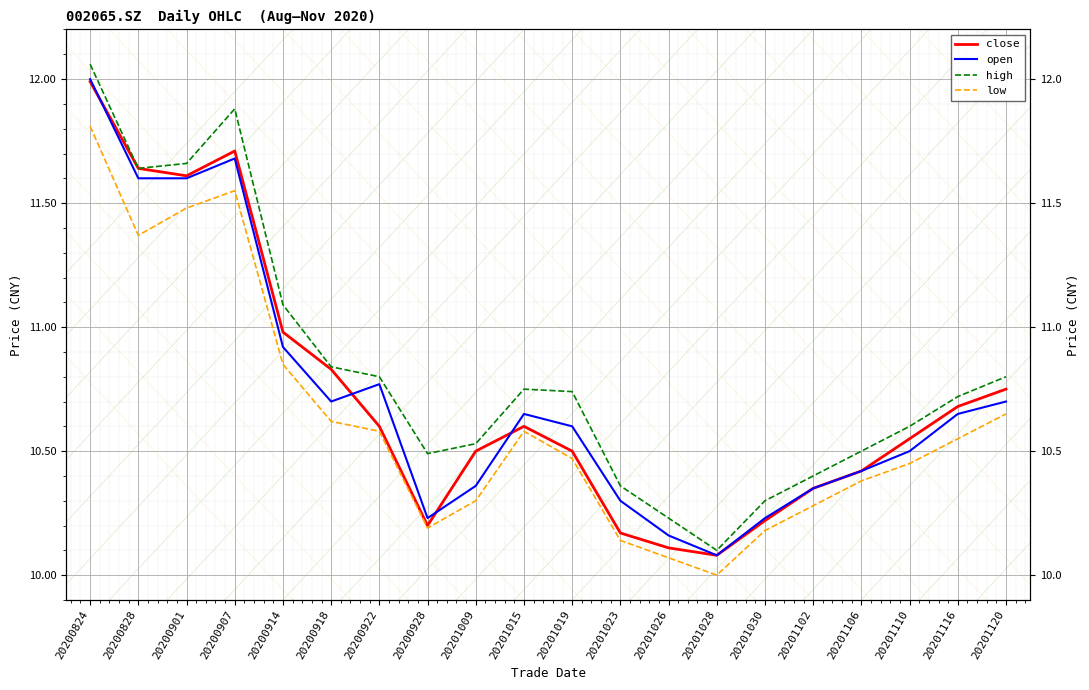

Reading right to left, extract all data points from this chart.

close: 20201120=10.8	20201116=10.7	20201110=10.6	20201106=10.4	20201102=10.3	20201030=10.2	20201028=10.1	20201026=10.1	20201023=10.2	20201019=10.5	20201015=10.6	20201009=10.5	20200928=10.2	20200922=10.6	20200918=10.8	20200914=11.0	20200907=11.7	20200901=11.6	20200828=11.6	20200824=12.0
open: 20201120=10.7	20201116=10.7	20201110=10.5	20201106=10.4	20201102=10.3	20201030=10.2	20201028=10.1	20201026=10.2	20201023=10.3	20201019=10.6	20201015=10.7	20201009=10.4	20200928=10.2	20200922=10.8	20200918=10.7	20200914=10.9	20200907=11.7	20200901=11.6	20200828=11.6	20200824=12.0
high: 20201120=10.8	20201116=10.7	20201110=10.6	20201106=10.5	20201102=10.4	20201030=10.3	20201028=10.1	20201026=10.2	20201023=10.4	20201019=10.7	20201015=10.8	20201009=10.5	20200928=10.5	20200922=10.8	20200918=10.8	20200914=11.1	20200907=11.9	20200901=11.7	20200828=11.6	20200824=12.1
low: 20201120=10.7	20201116=10.6	20201110=10.4	20201106=10.4	20201102=10.3	20201030=10.2	20201028=10.0	20201026=10.1	20201023=10.1	20201019=10.5	20201015=10.6	20201009=10.3	20200928=10.2	20200922=10.6	20200918=10.6	20200914=10.8	20200907=11.6	20200901=11.5	20200828=11.4	20200824=11.8